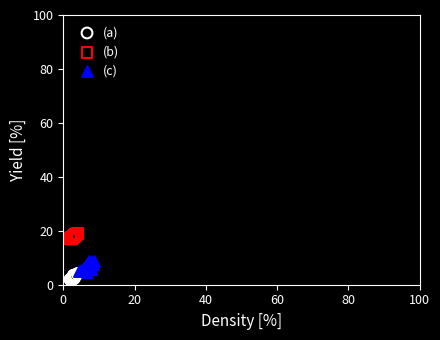

Which series contains the highest Y value?

(b)